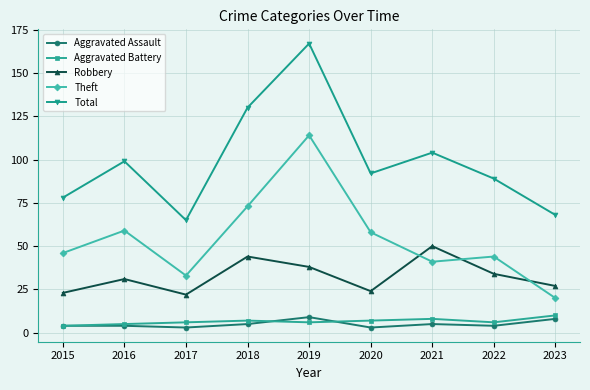

What is the value of the Robbery point at the 9th from the left?

27